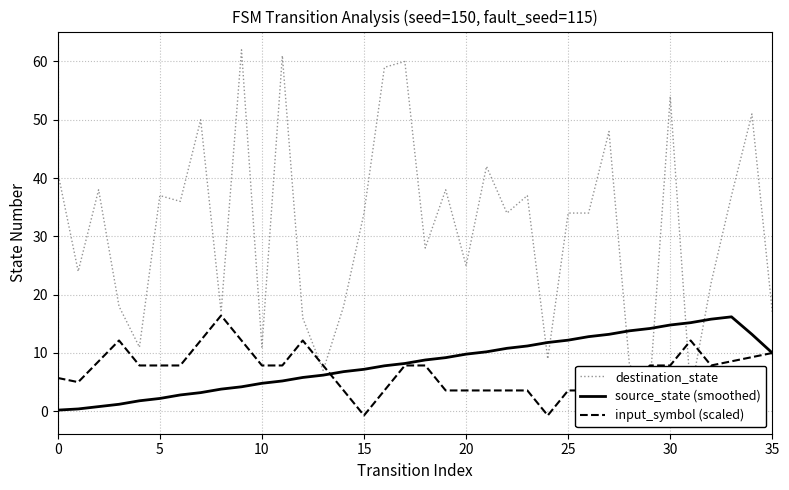

True or false: input_symbol (scaled) and source_state (smoothed) cross at least once.

True